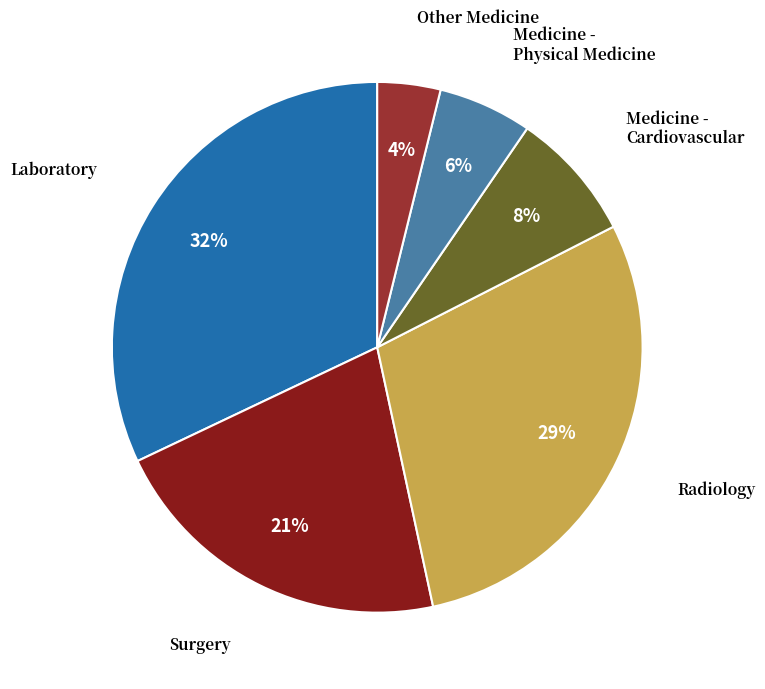

Count the number of slices in the pie.

6